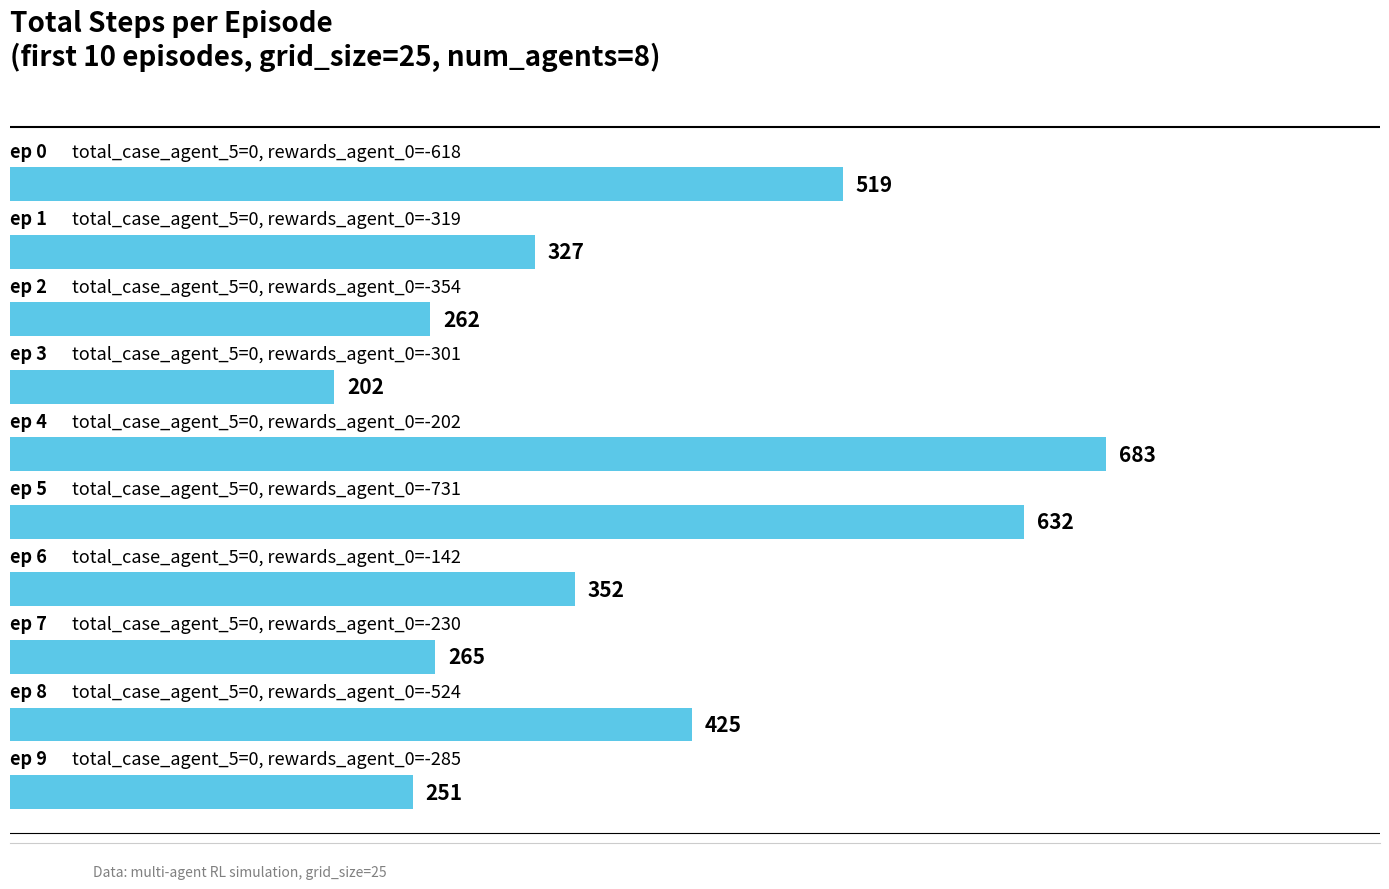

Reading bottom to top, list all the values displayed in this chart.

251	425	265	352	632	683	202	262	327	519